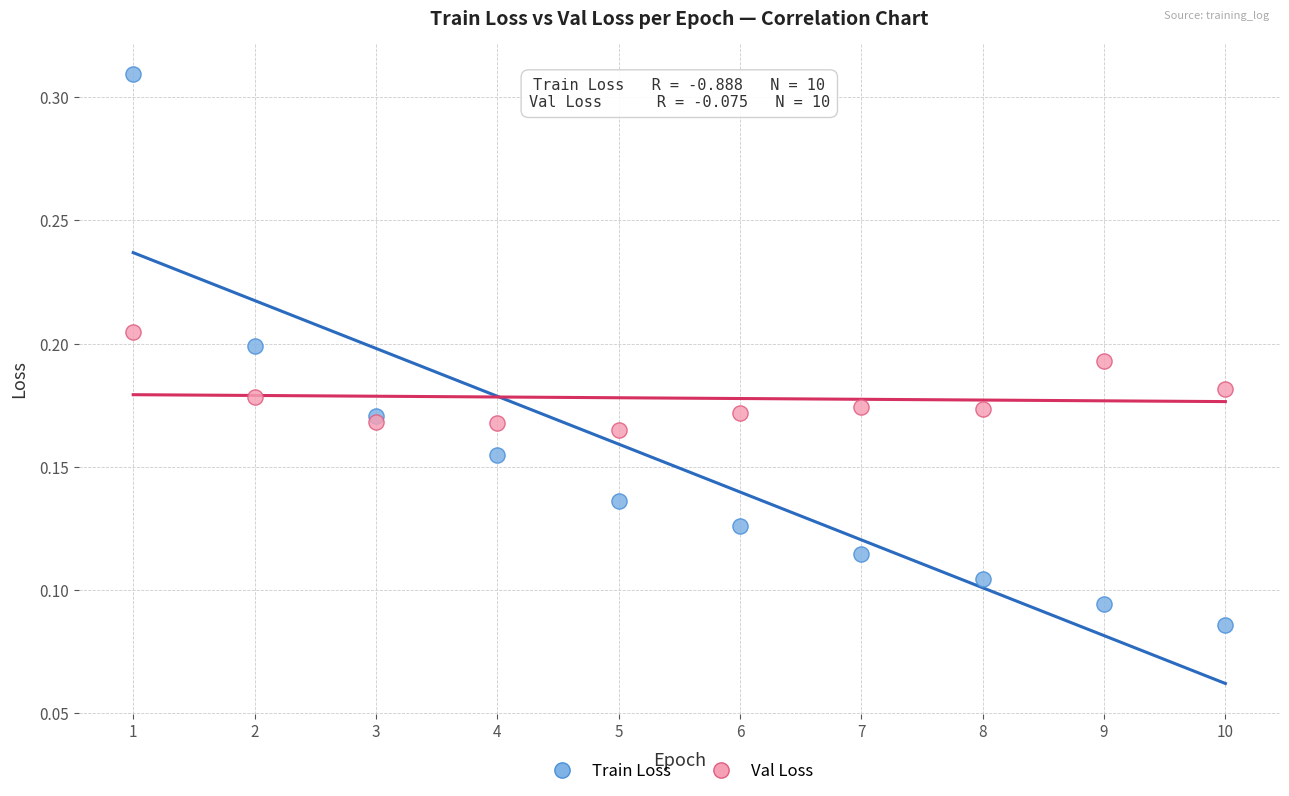

Which series reaches the minimum Y coordinate?

Train Loss